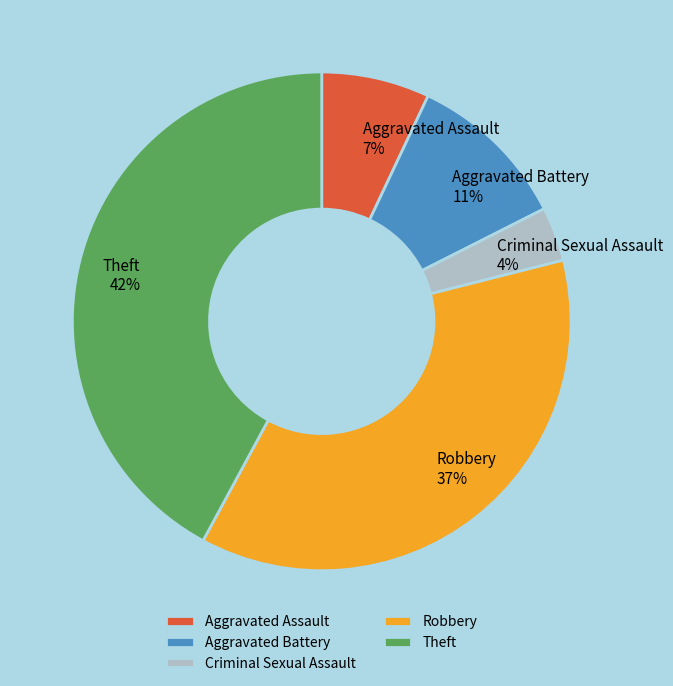

Between Theft and Aggravated Battery, which is larger?

Theft